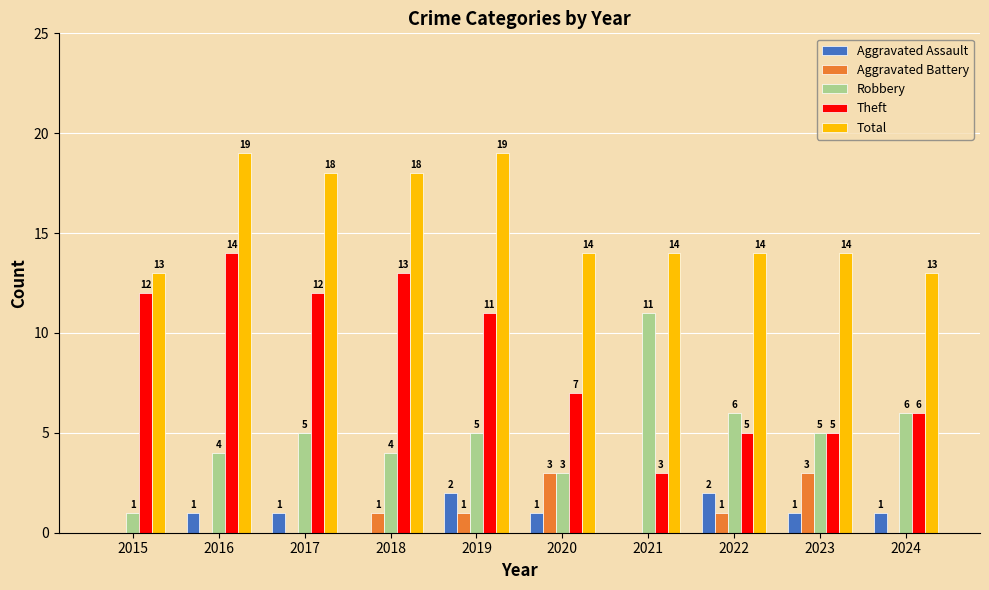

Is it true that Aggravated Assault equals 0 at 2016?

False